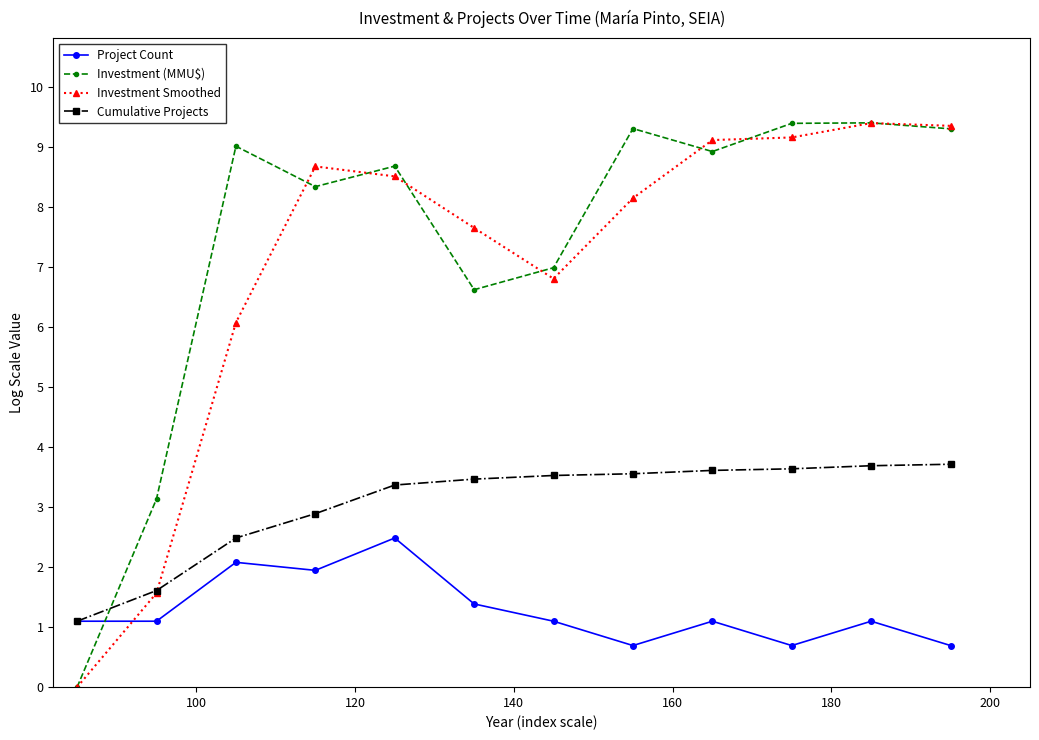

What is the maximum value shown in the chart?

9.4